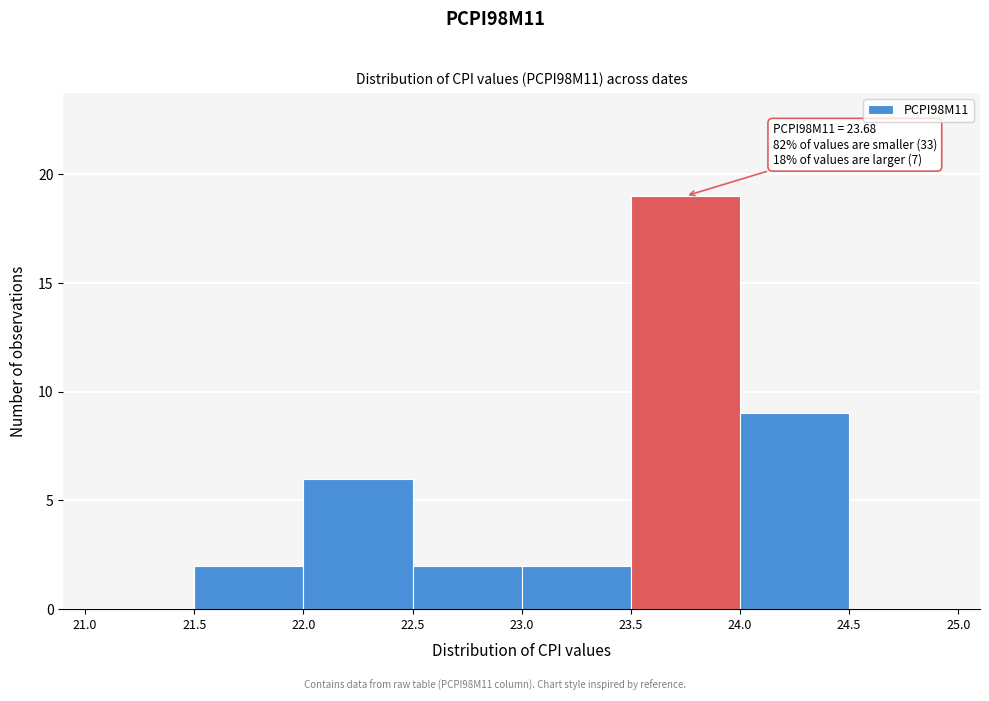

Which range on the x-axis has the tallest bar?

23.5 to 24.0